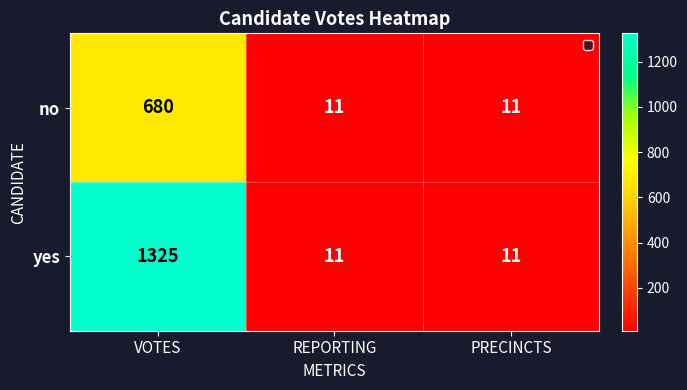

Reading left to right, list all the values displayed in this chart.

no: 680	11	11
yes: 1325	11	11